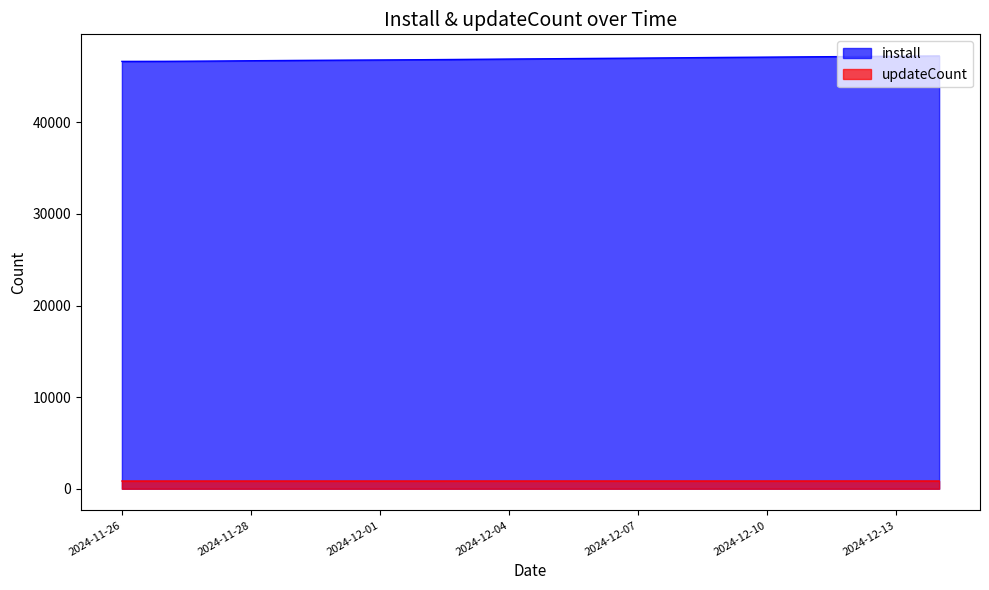

What is the difference between the maximum and minimum values in the install series?

591